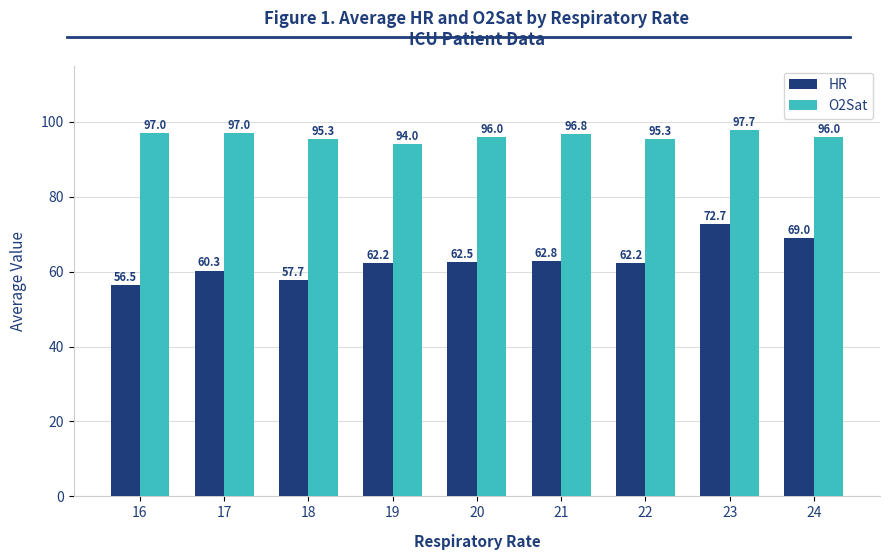

The value of O2Sat at 16 is 97.0. True or false?

True